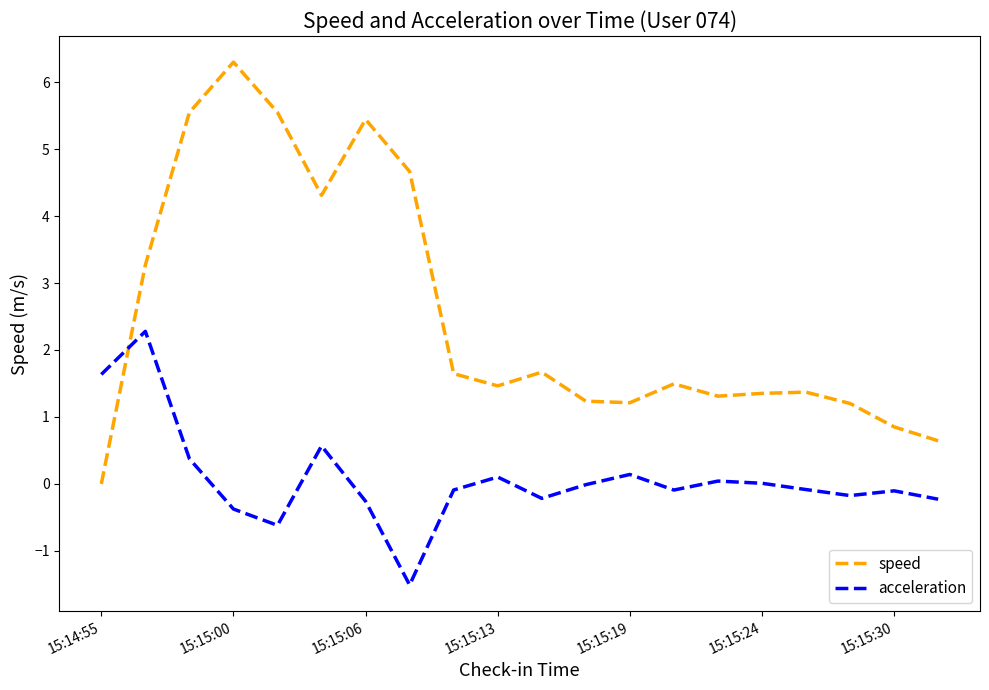

Which series ends up on top after the final intersection of acceleration and speed?

speed